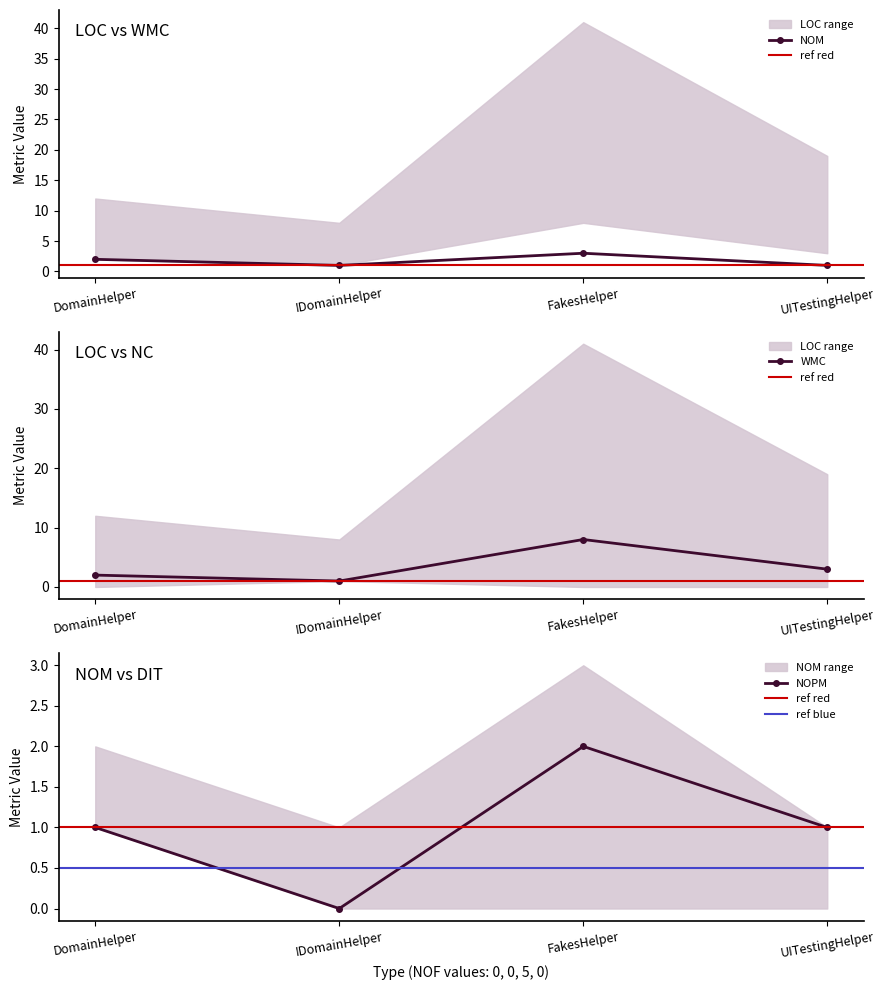

True or false: NOM and LOC cross at least once.

False